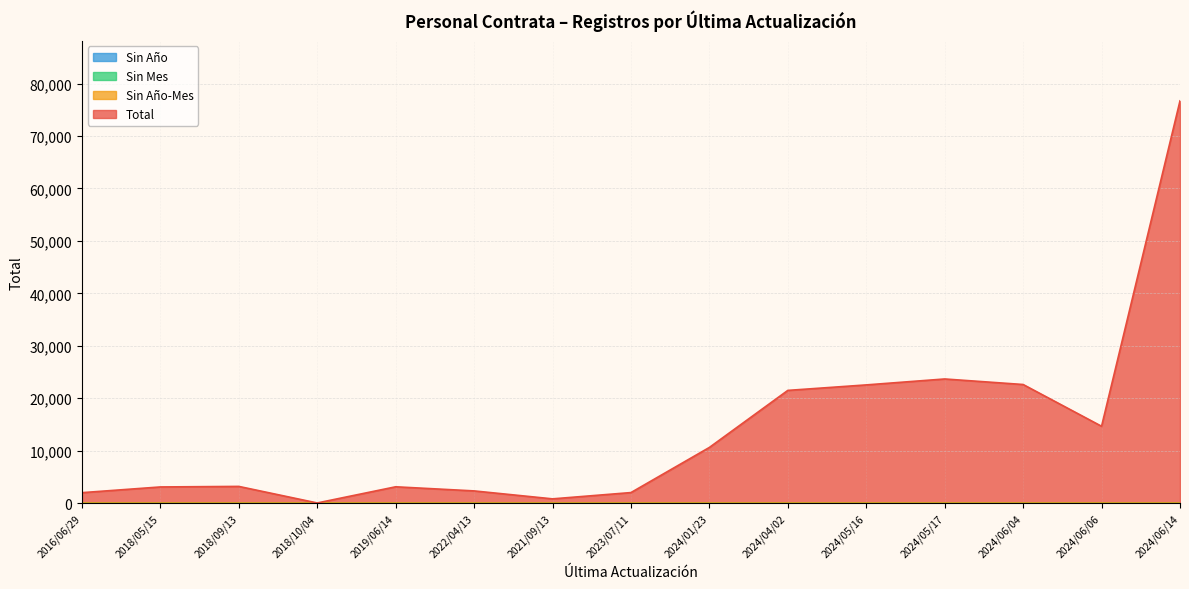

Which series has the largest range (max minus min)?

Total